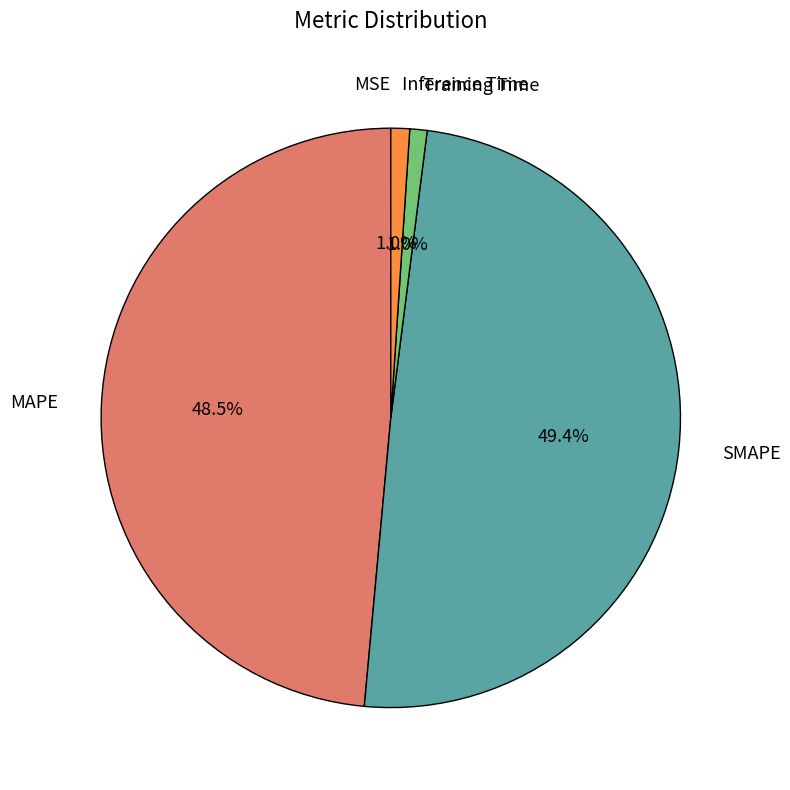

To the nearest percent, what is the difference between the largest and smallest slice percentages?

49%